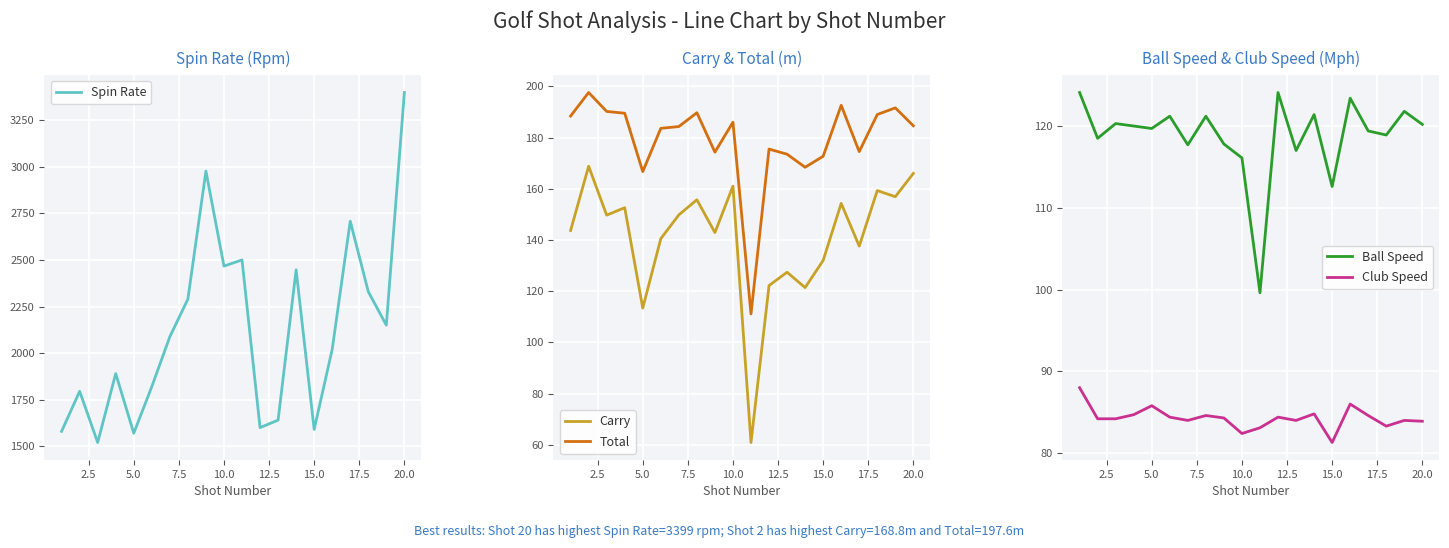

True or false: Club Speed and Ball Speed intersect in this chart.

False